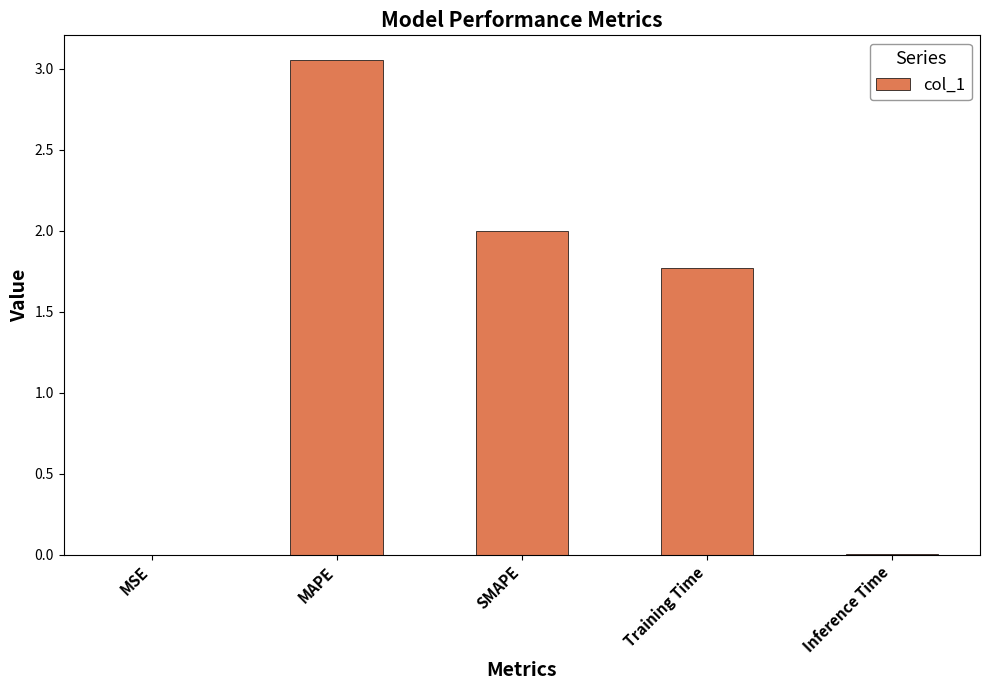

At which category does the chart reach its peak across all series?

MAPE